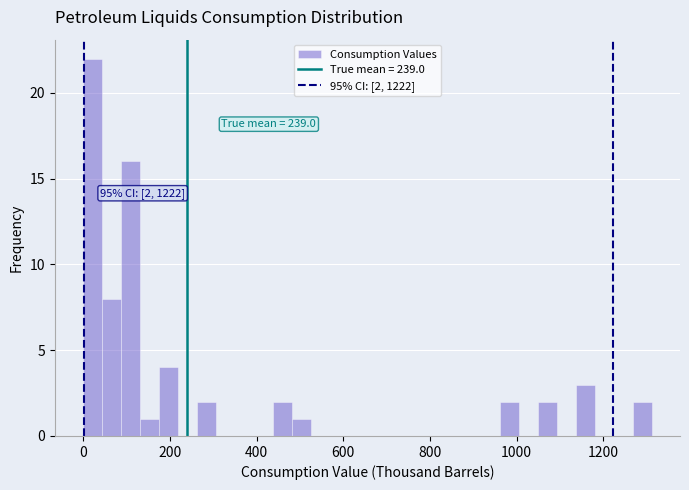

Read against the x-axis, roughly where is the centre of the tallest bar?

20